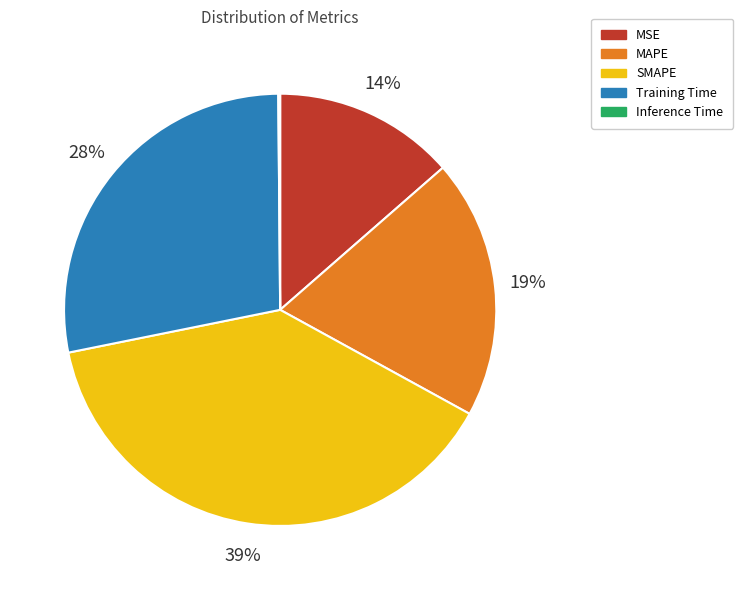

To the nearest percent, what is the difference between the largest and smallest slice percentages?

39%